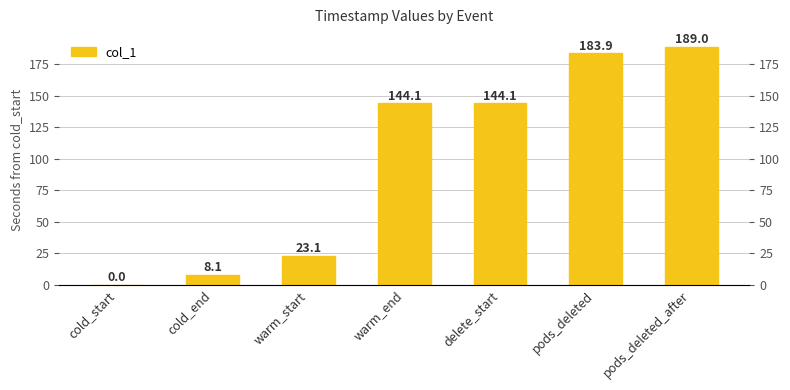

Reading left to right, list all the values displayed in this chart.

cold_start=0.0	cold_end=8.1	warm_start=23.1	warm_end=144.1	delete_start=144.1	pods_deleted=183.9	pods_deleted_after=189.0